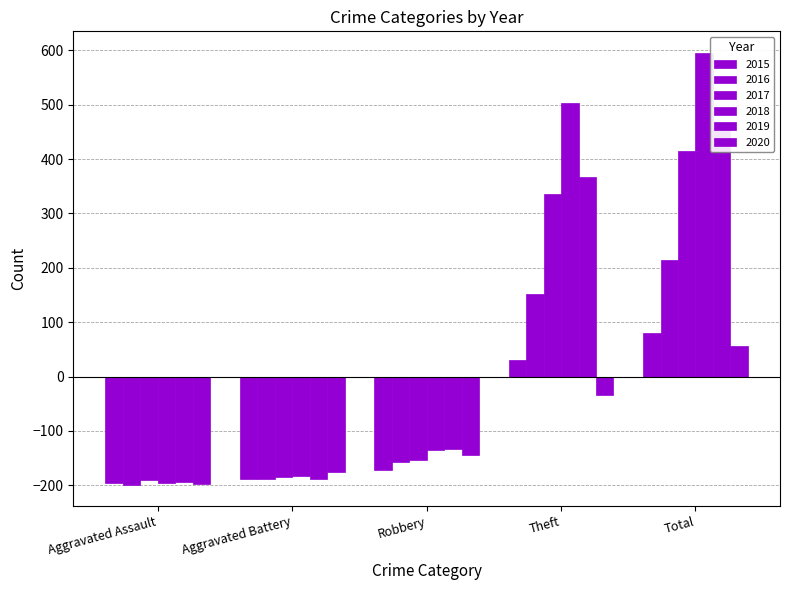

At which label does 2019 first exceed -132?

Theft